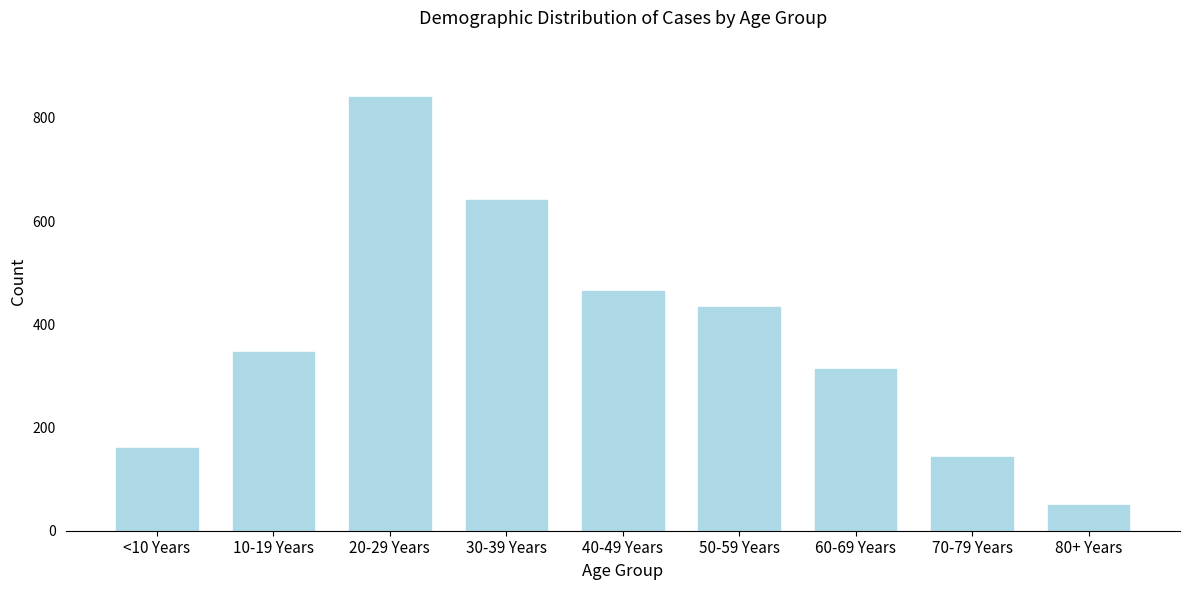

Reading right to left, what are all the values shown in this chart?

50	143	314	433	465	641	840	347	161